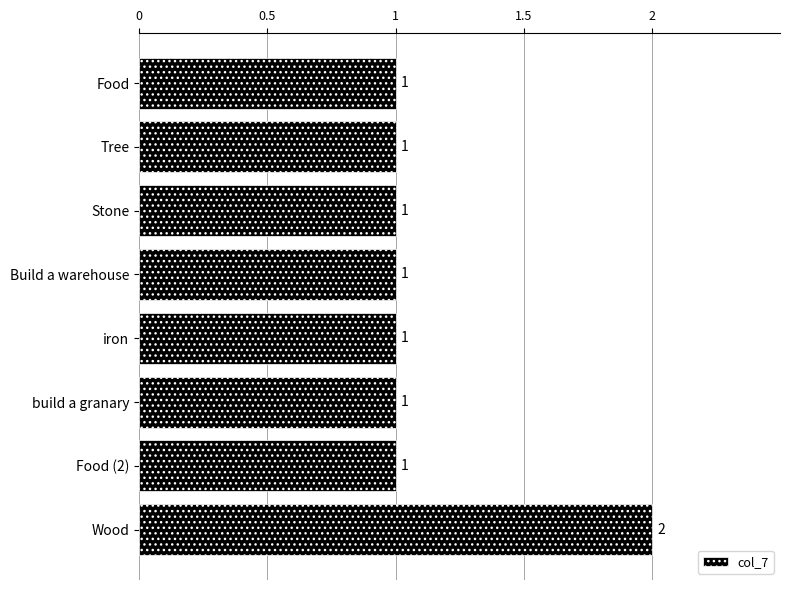

How many values are between 1 and 2?

8